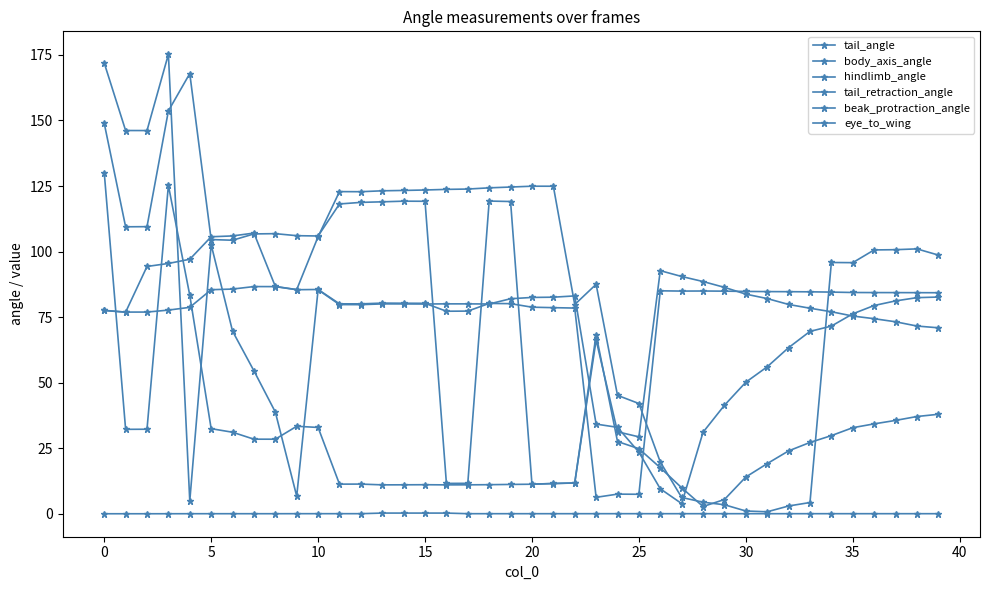

Does the chart have visible grid lines?

No